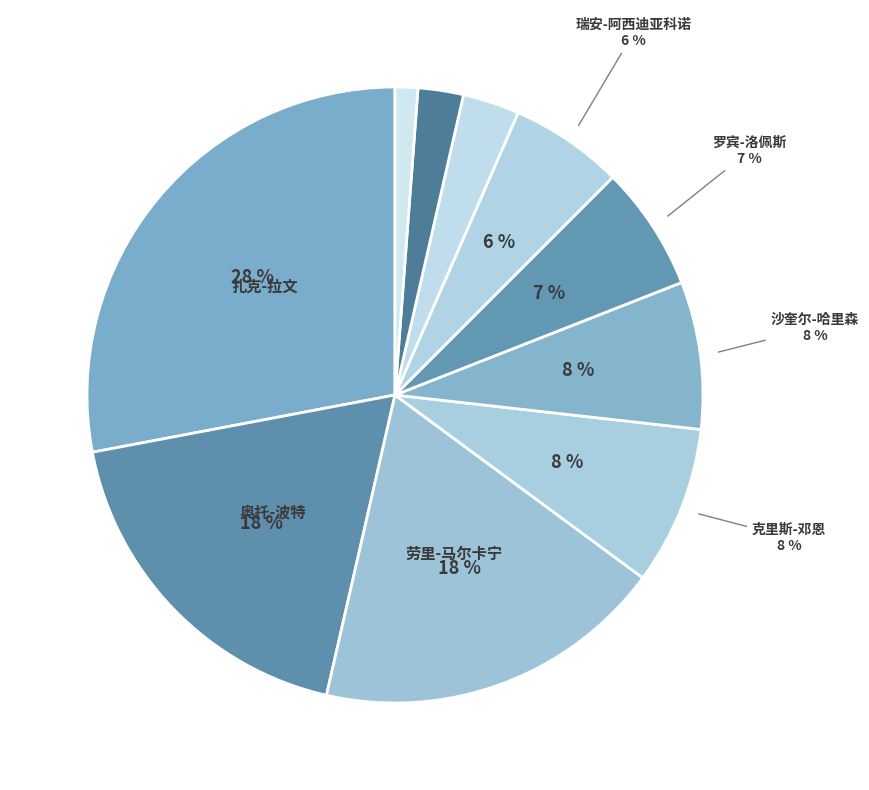

What is the ratio of the value at 克里斯-邓恩 to the value at 克里斯蒂亚诺-费利西奥?

7.0